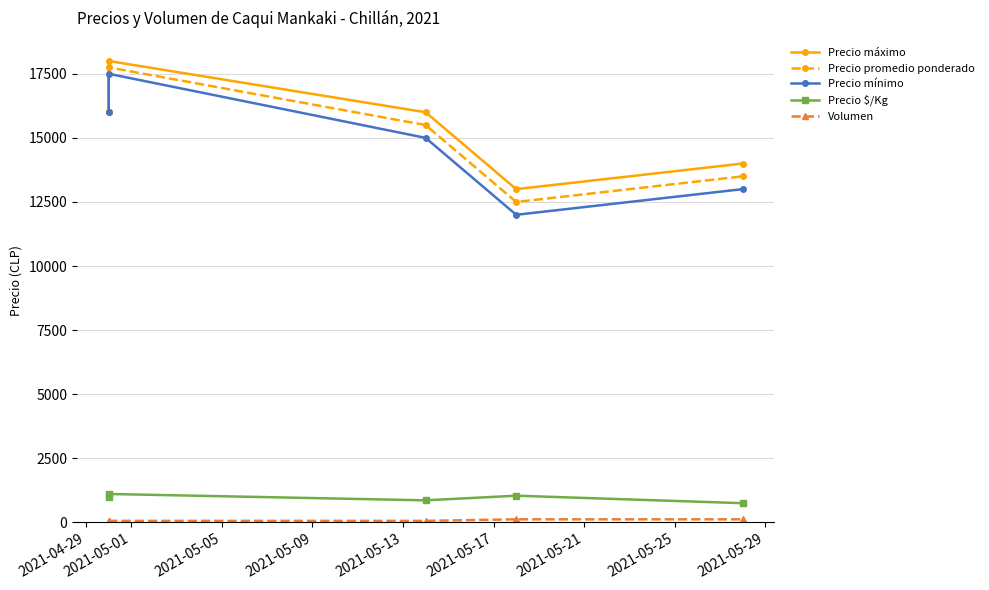

What is the value of the Volumen point at the 3rd from the left?

60